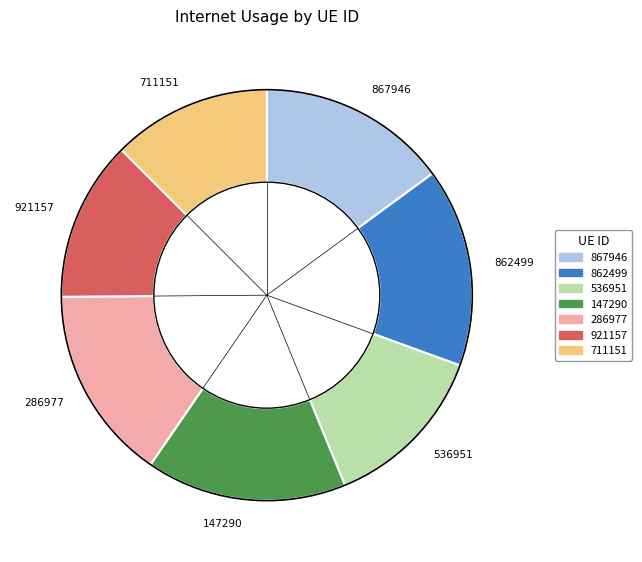

How many segments does this pie chart have?

7